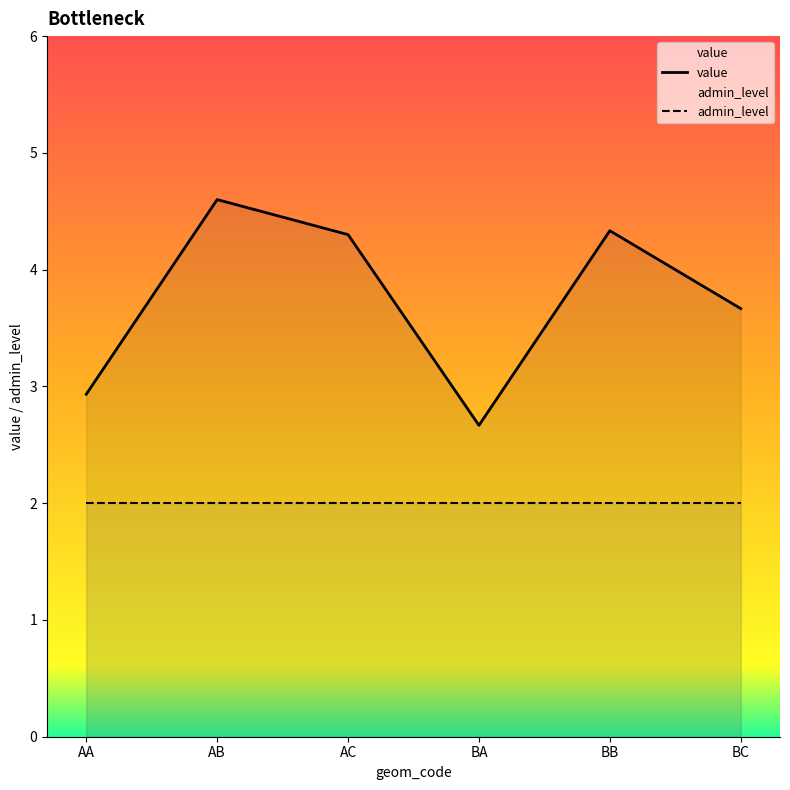

Rank the series by their maximum value, from highest to lowest.

value, admin_level